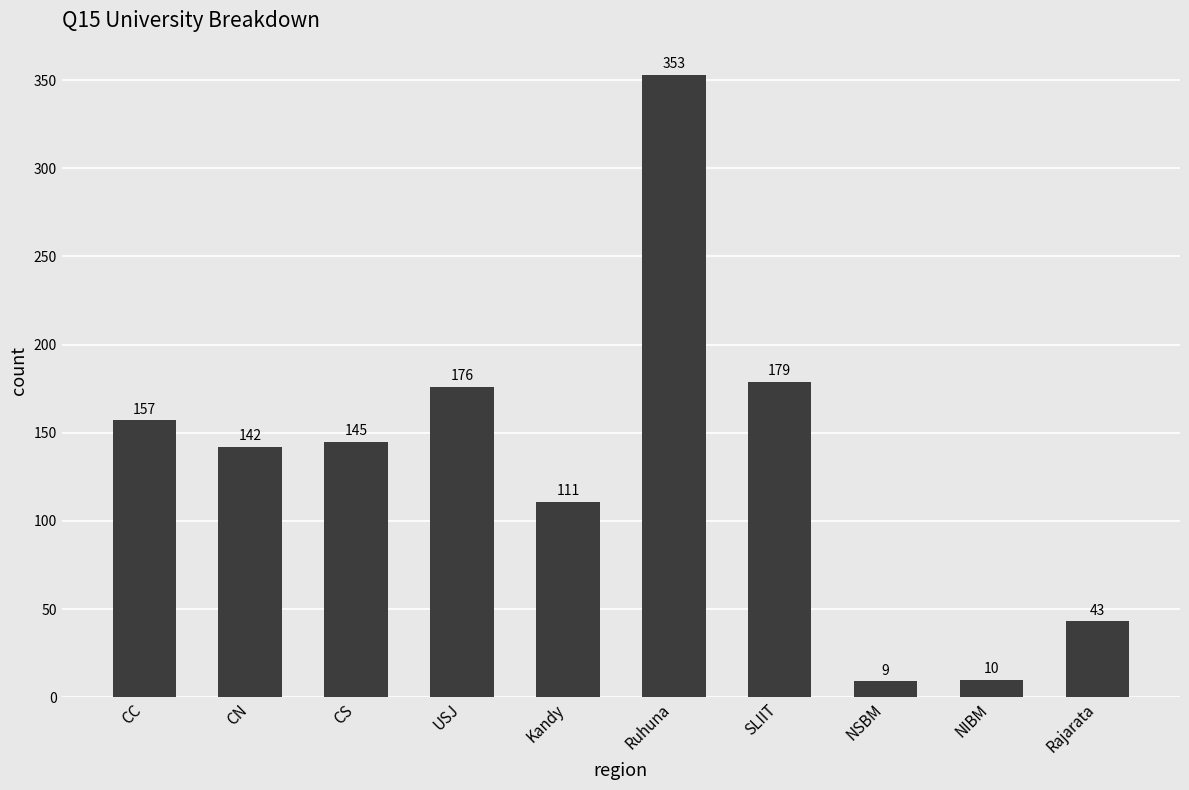

Reading left to right, extract all data points from this chart.

157	142	145	176	111	353	179	9	10	43